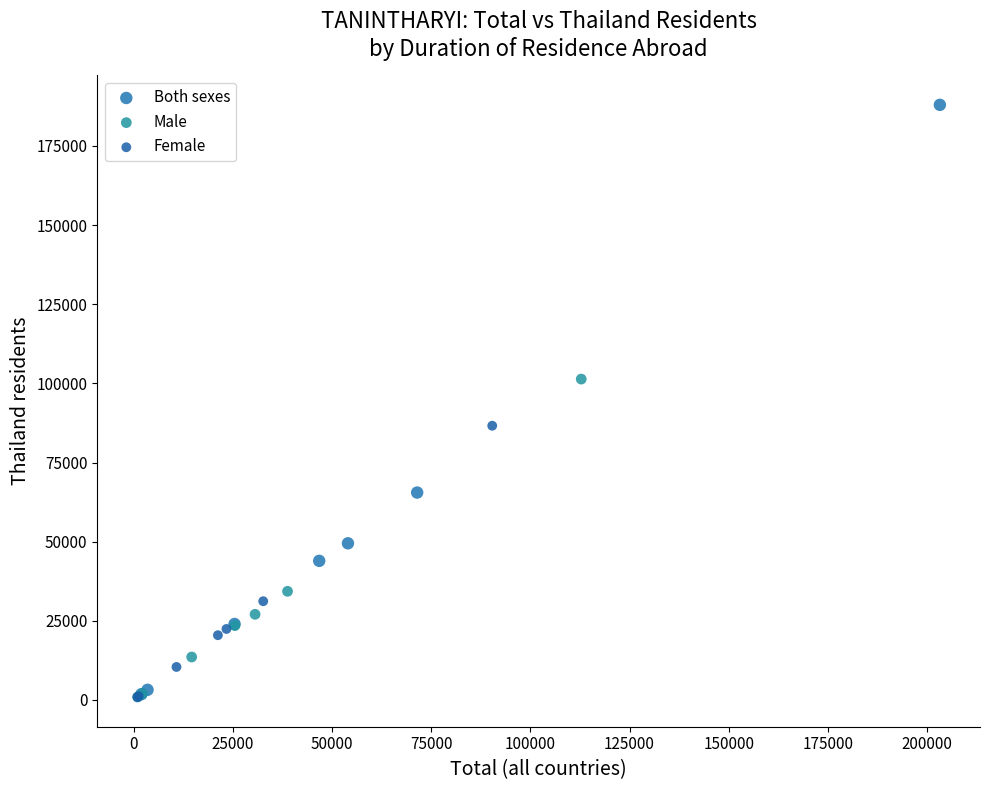

Which series has the largest Y range (max minus min)?

Both sexes